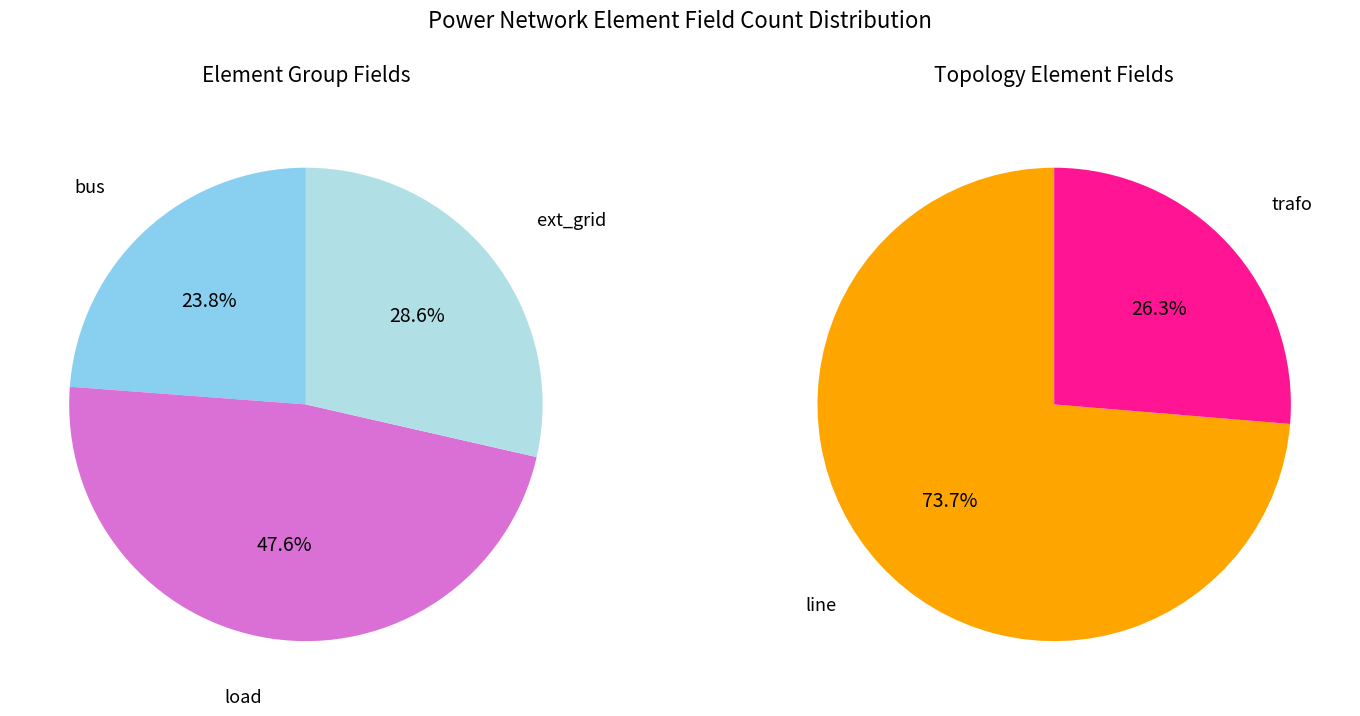

Approximately how many times larger is the value at line compared to load?

1.4